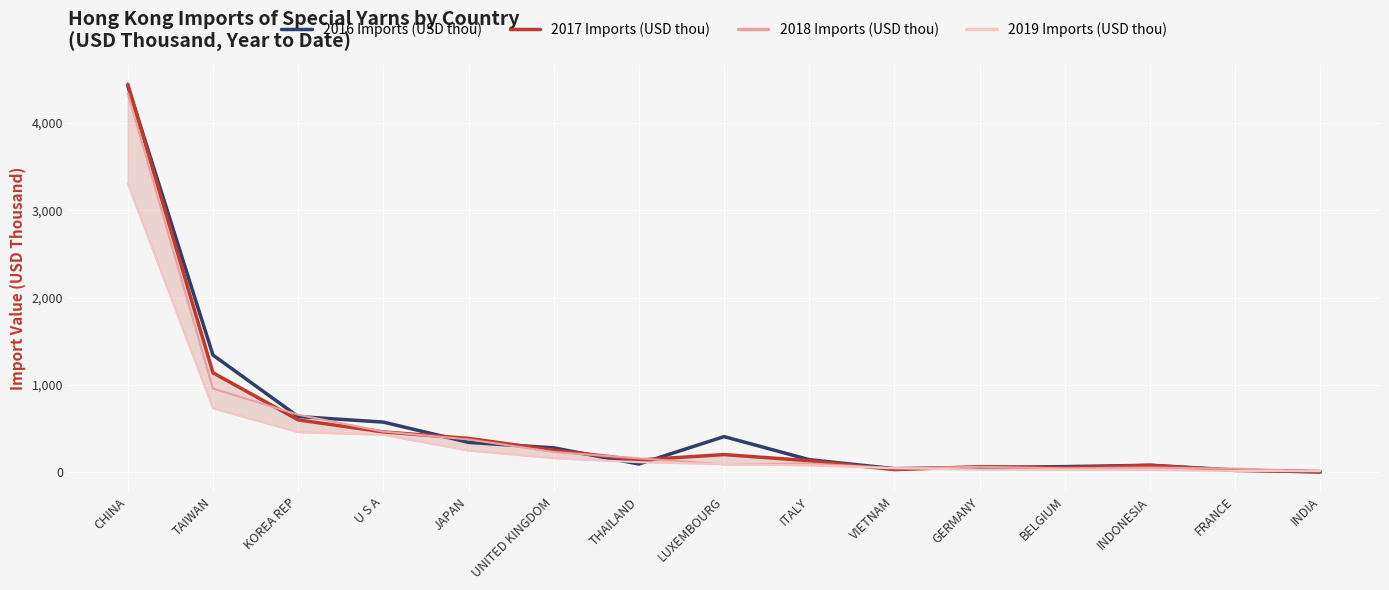

At which category does 2018 Imports (USD thou) reach its first local valley?

LUXEMBOURG